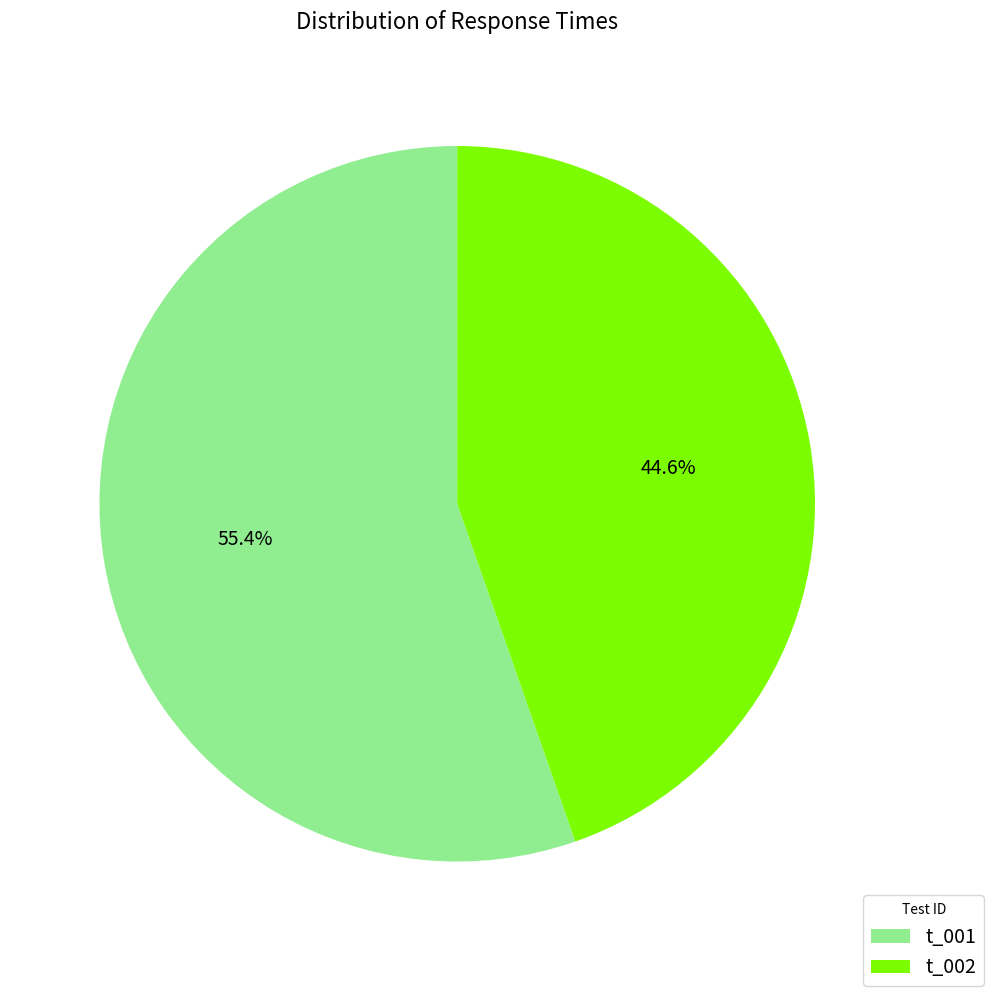

To the nearest percent, what percentage of the pie is t_002?

45%